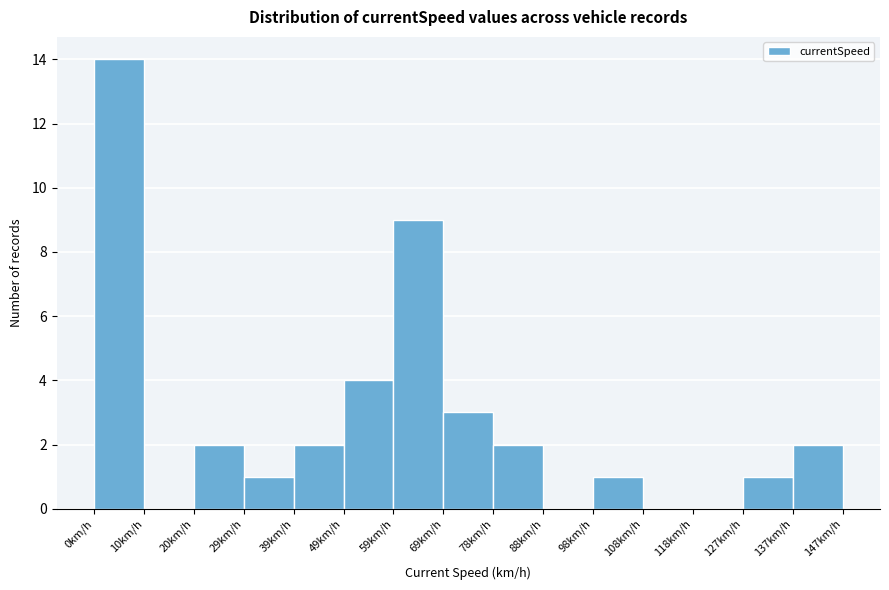

What is the height of the bar covering 39.2 to 49.0 on the x-axis? Neither the bar edges nor the heights are printed on the chart, so give them approximately, as read against the axes.

2